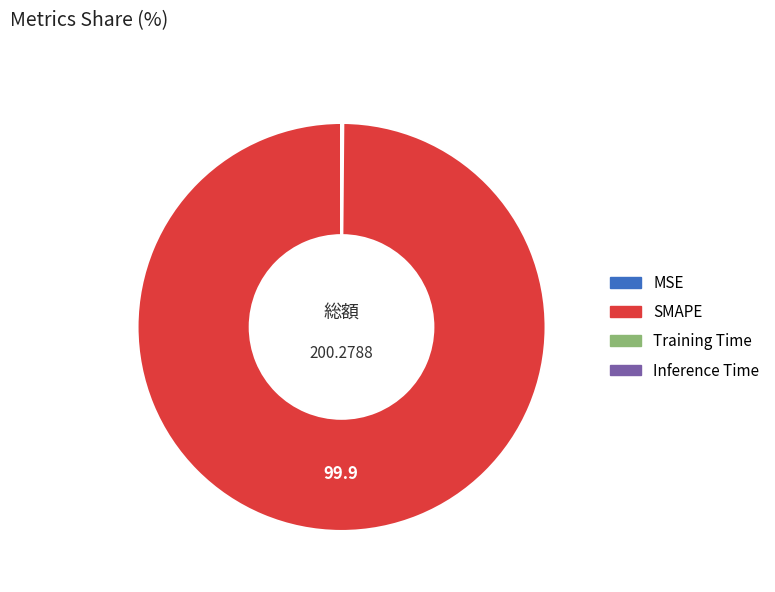

Which slice is the largest?

SMAPE